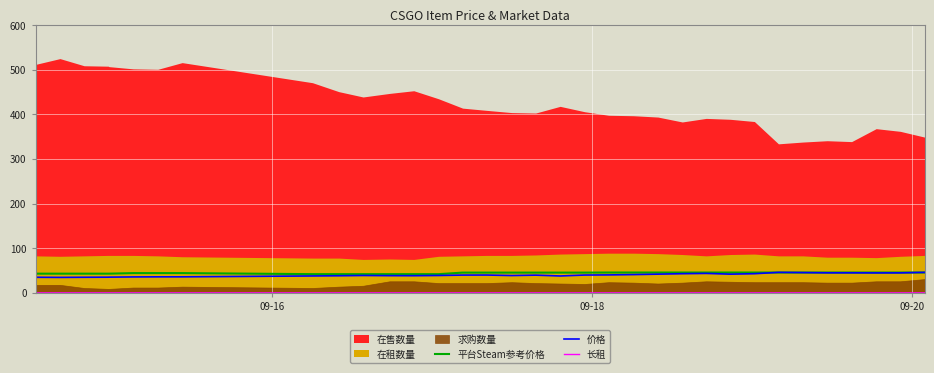

What is the highest value of the 价格 series?

46.0